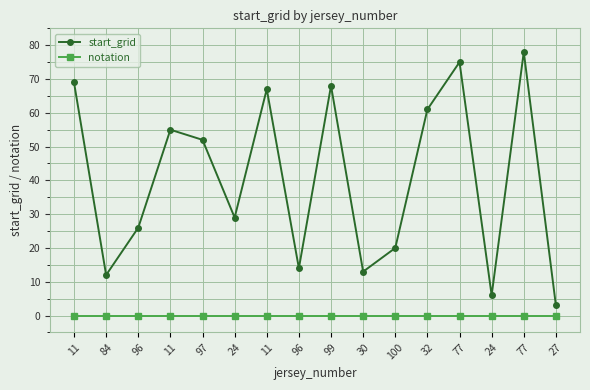

True or false: notation has more than 2 points higher than both neighbors.

False